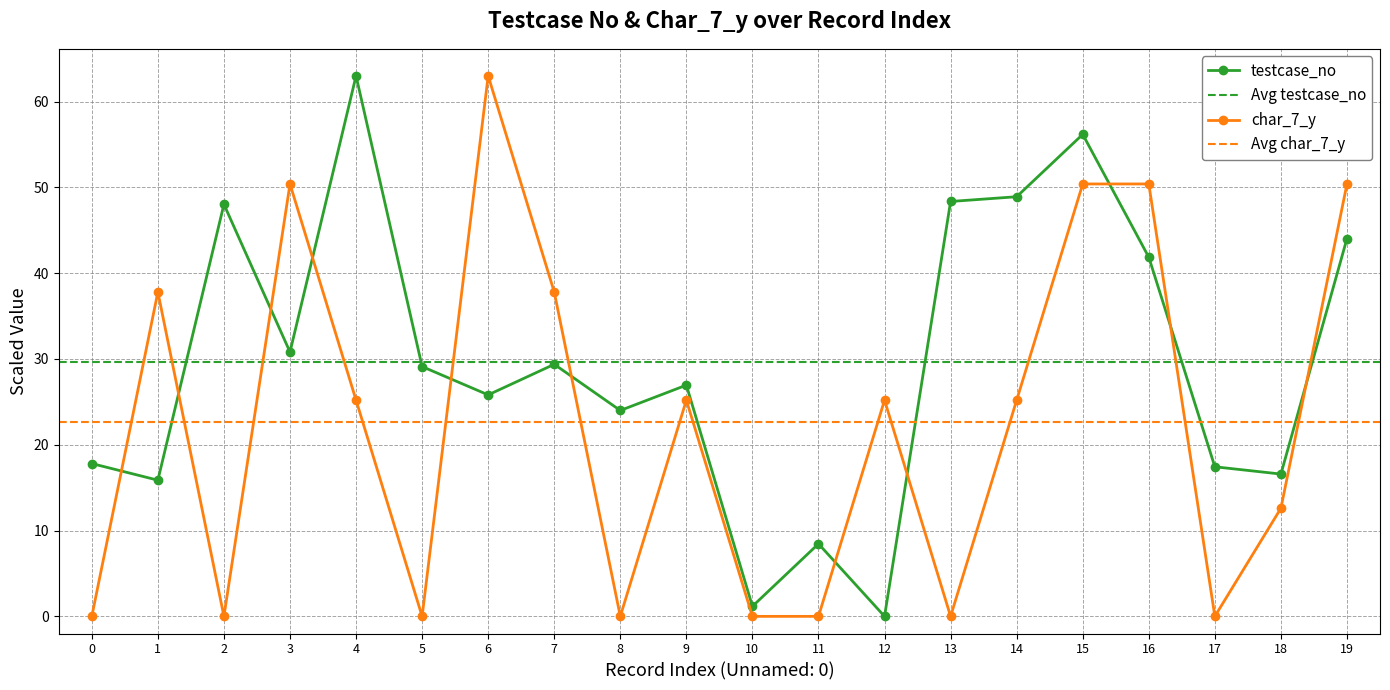

How many values in the char_7_y series exceed 25?

11